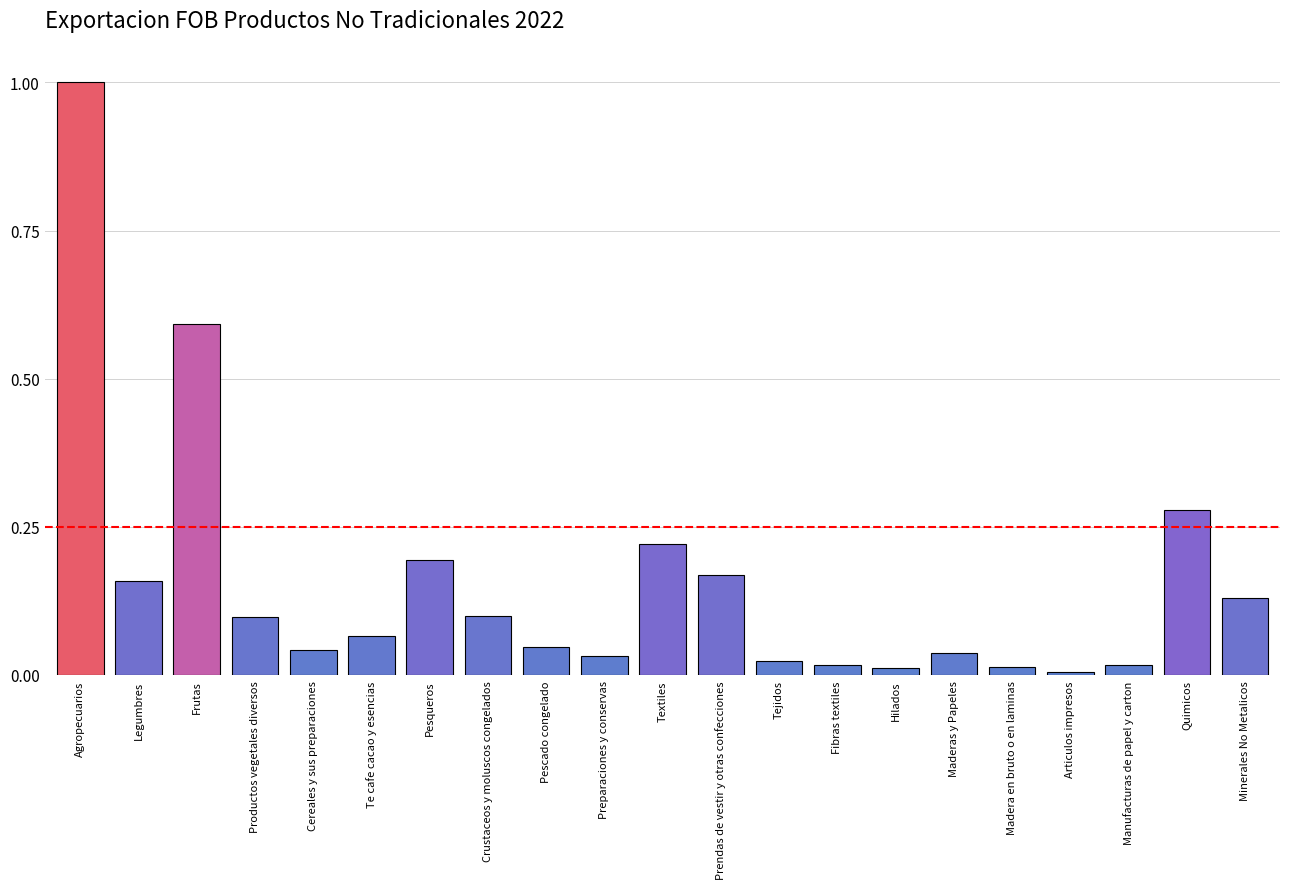

What is the sum of all values?

3.3